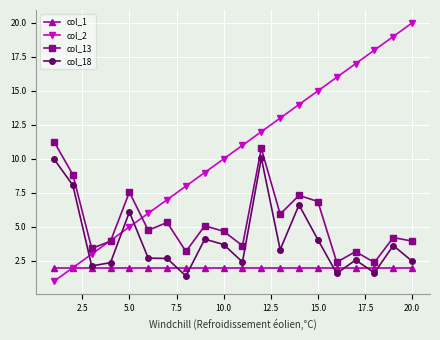

What is the sum of all col_2 values?

210.0